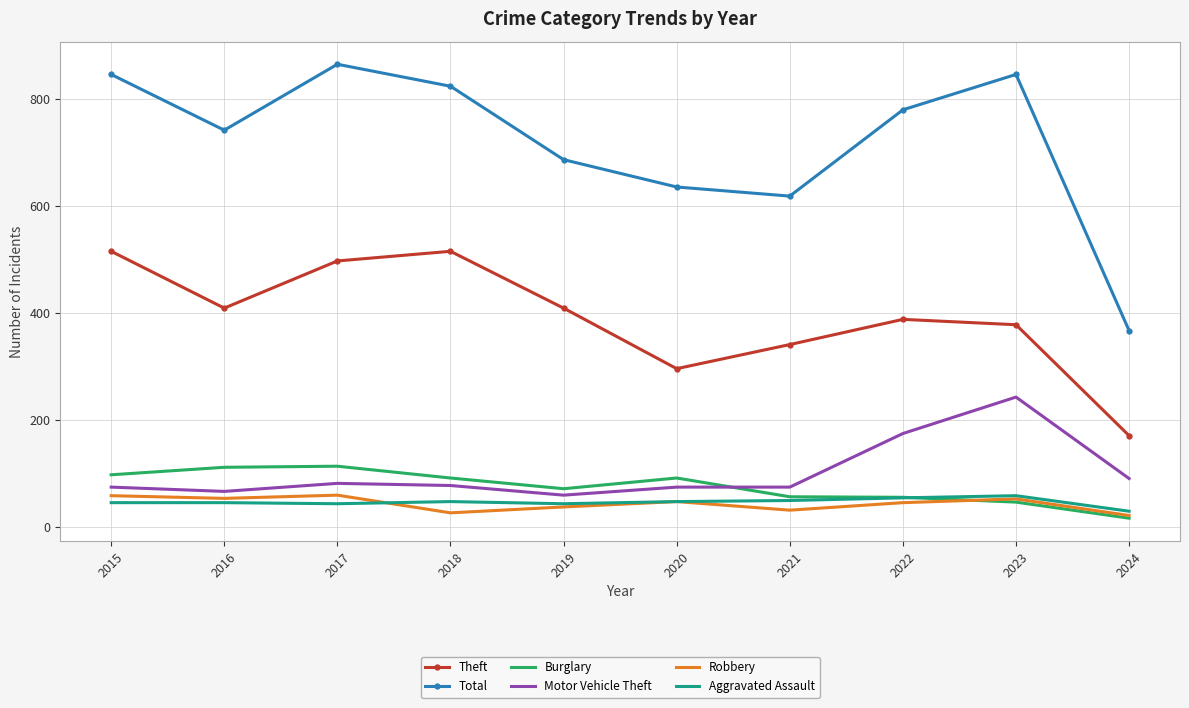

How many distinct data groups are displayed?

6